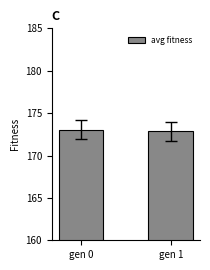

Rank the categories by value from highest to lowest.

gen 0, gen 1